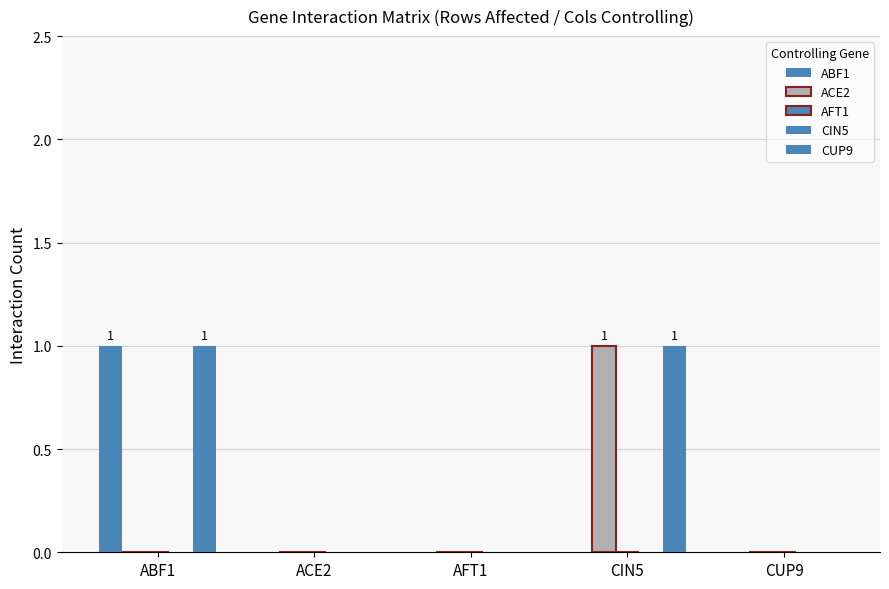

What is the value of the CUP9 bar at the 4th from the left?

1